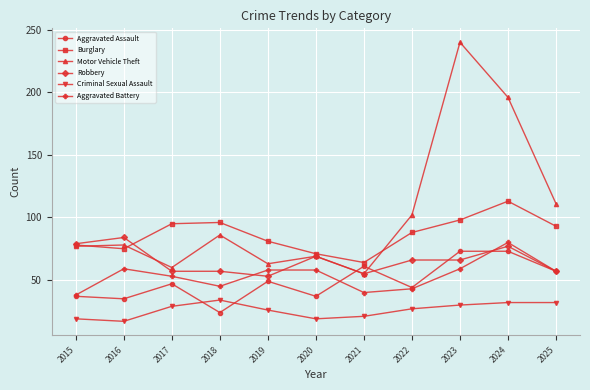

Which label corresponds to the smallest value in the chart?

2016